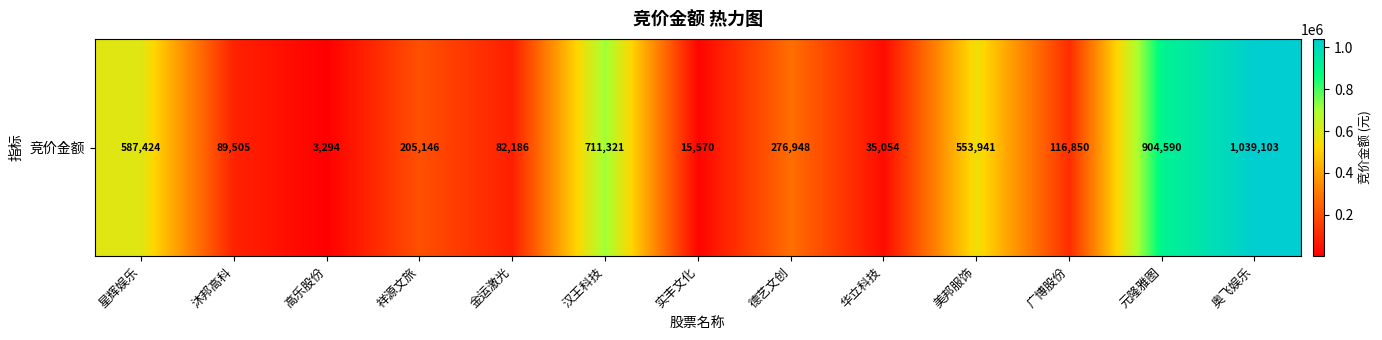

At which label does the data first exceed 205146?

星辉娱乐